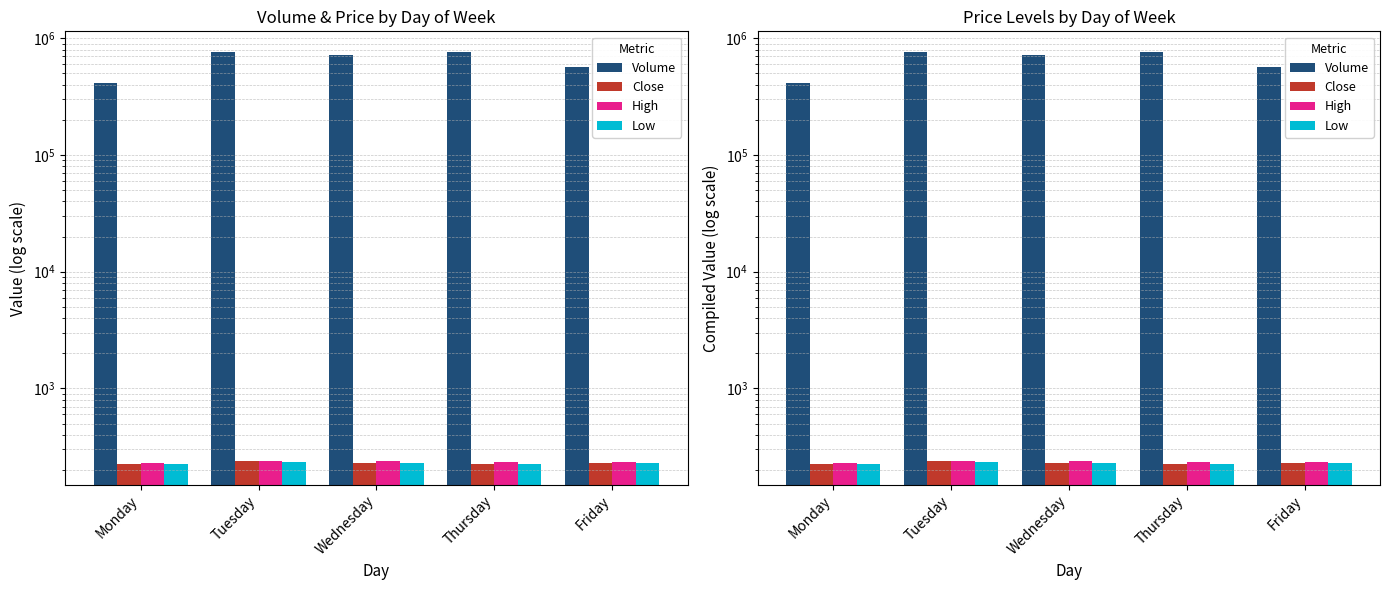

At which label is Volume closest to 587902?

Friday